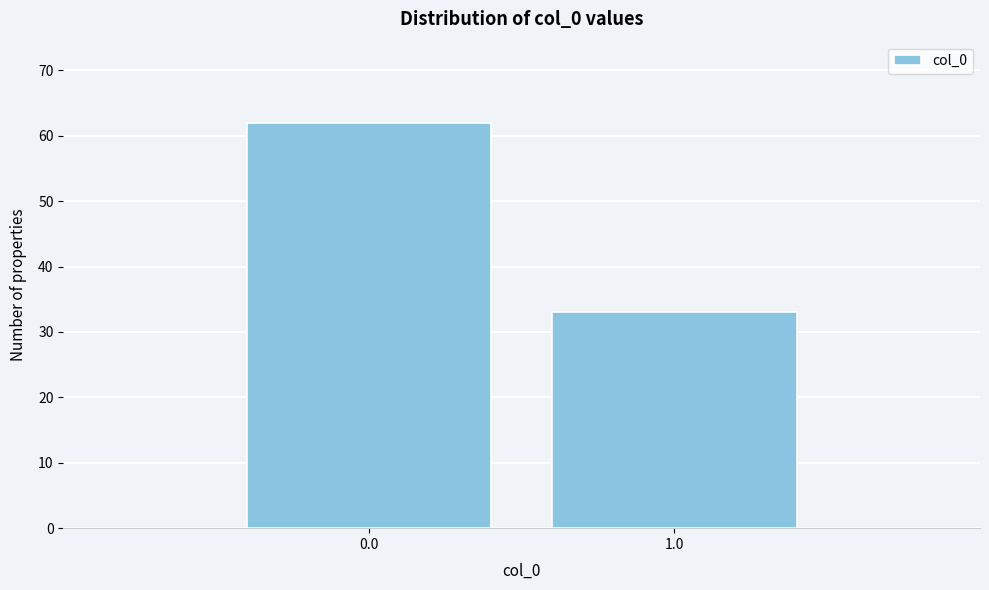

Reading left to right, list all the values displayed in this chart.

62	33